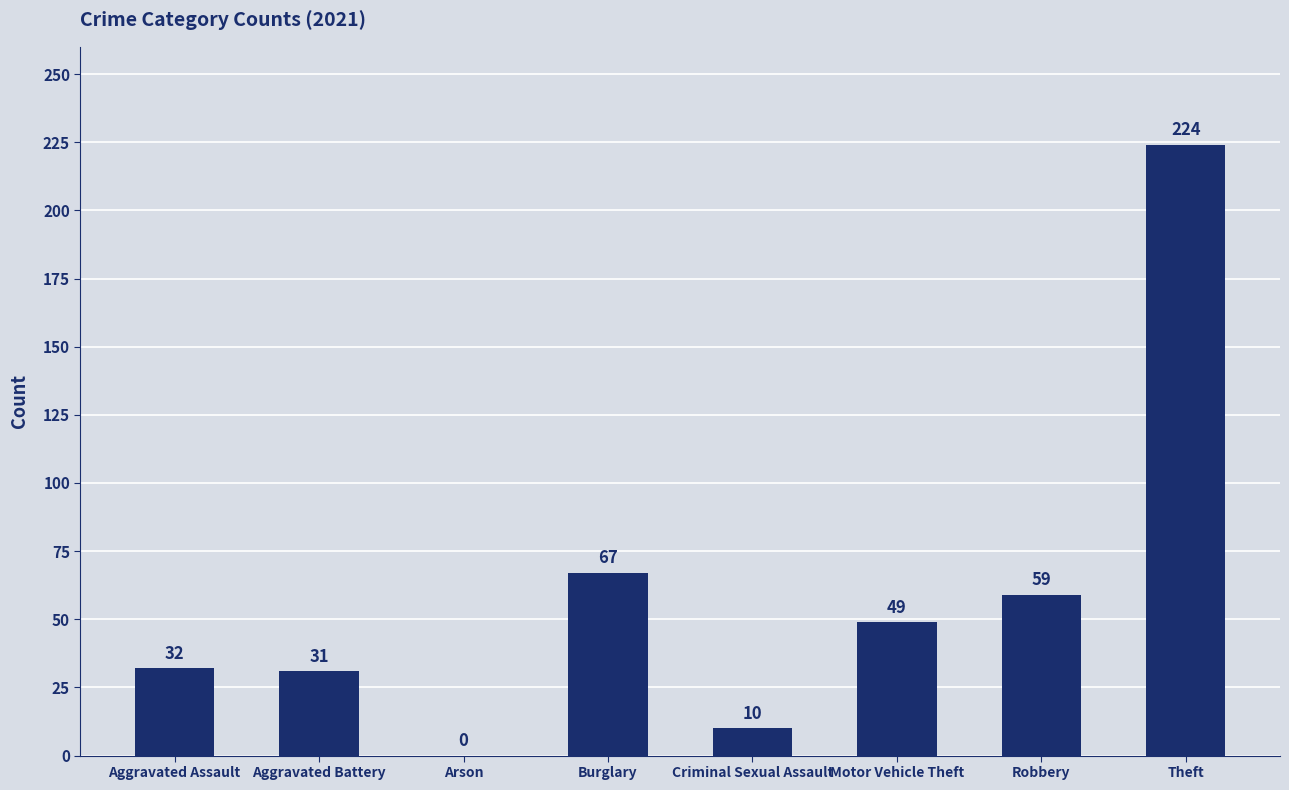

What is the sum of the values at Robbery and Arson?

59